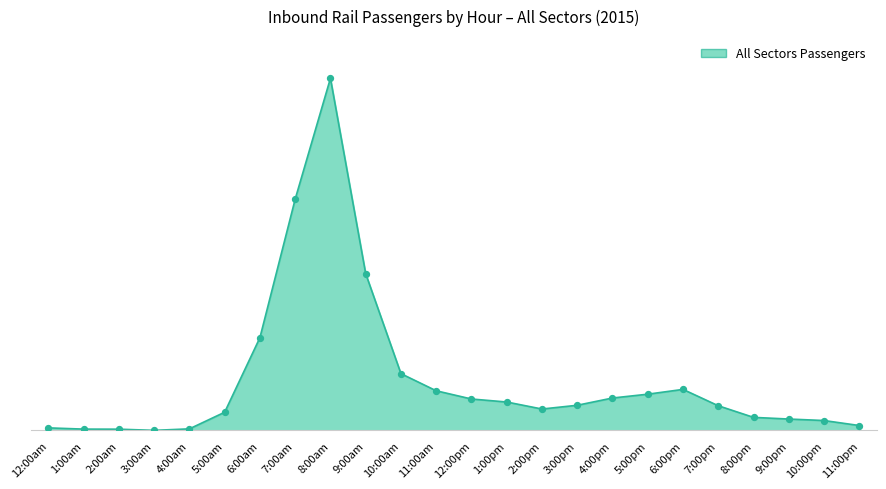

What is the change in value from 2:00am to 5:00pm?

+9296